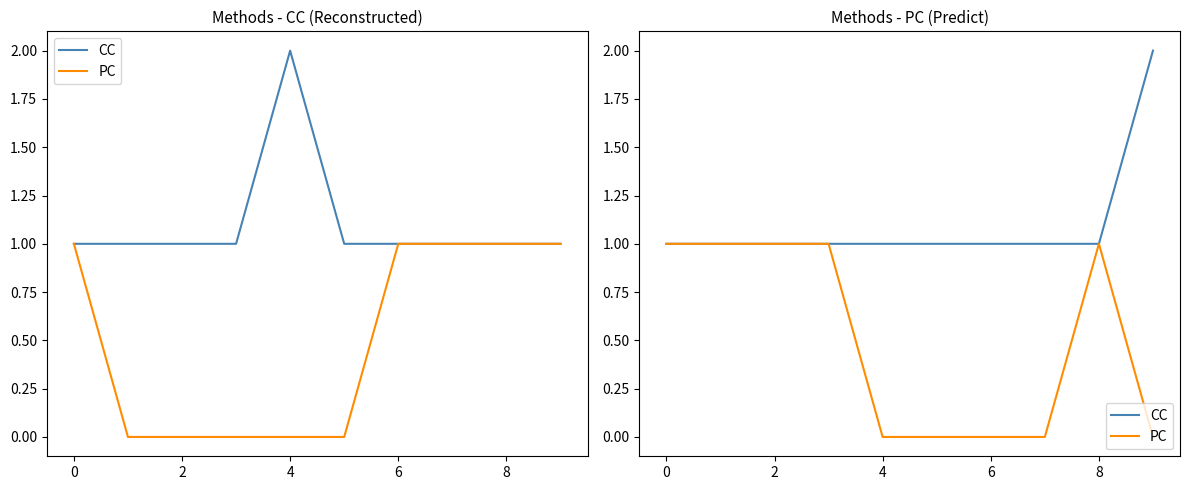

List the series in order of their overall mean, lowest first.

PC, CC